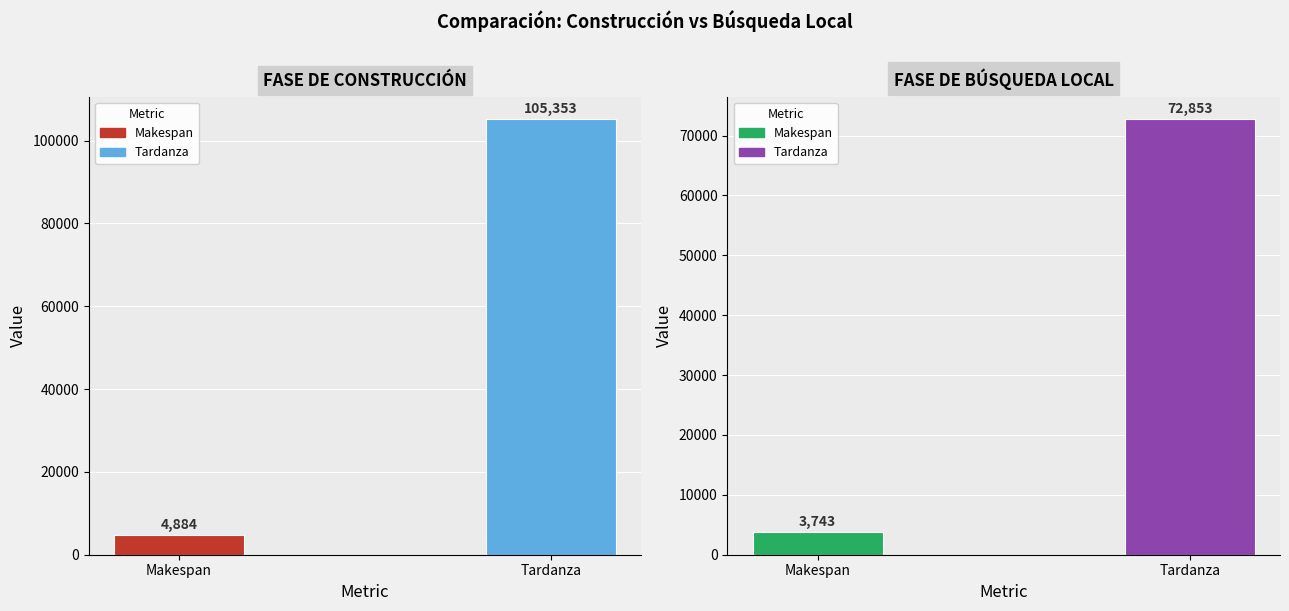

Is it true that Construccion equals 4884 at Makespan?

True